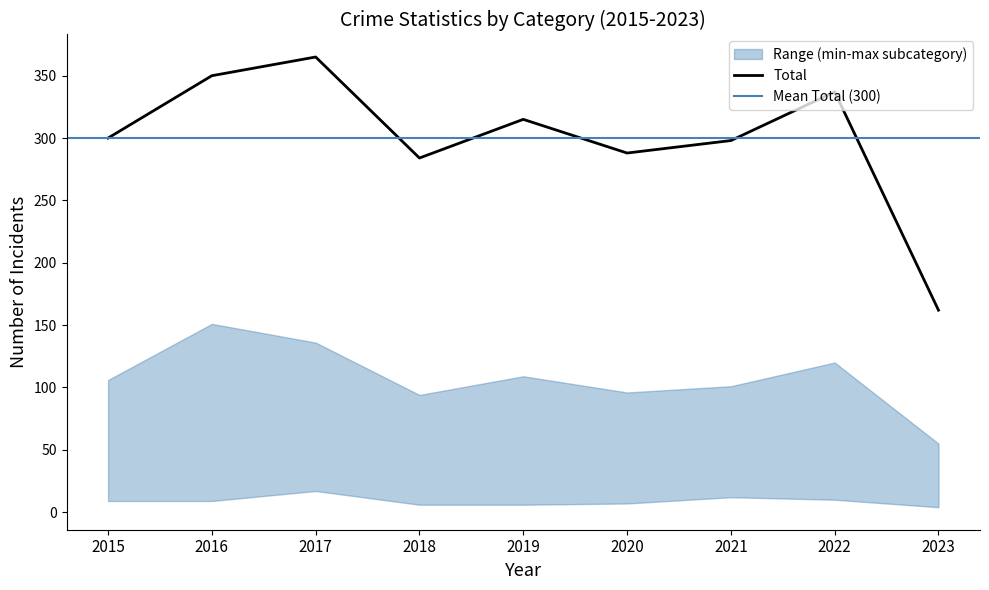

What is the value of the Total point at the 1st from the left?

300